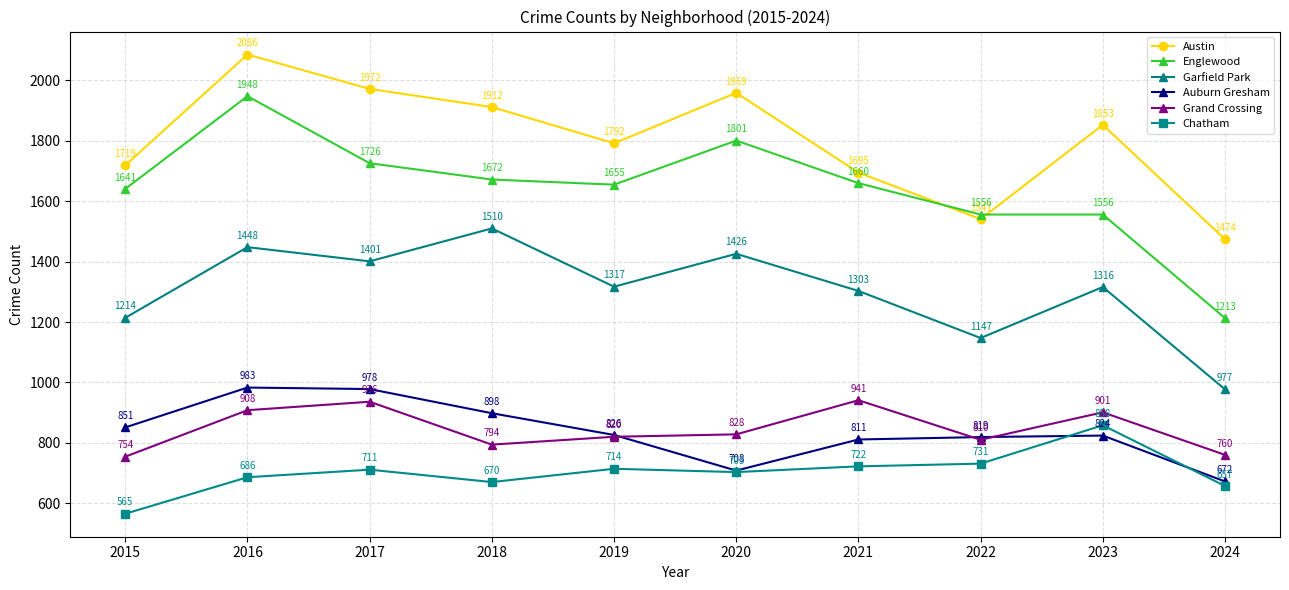

True or false: Garfield Park and Englewood intersect in this chart.

False